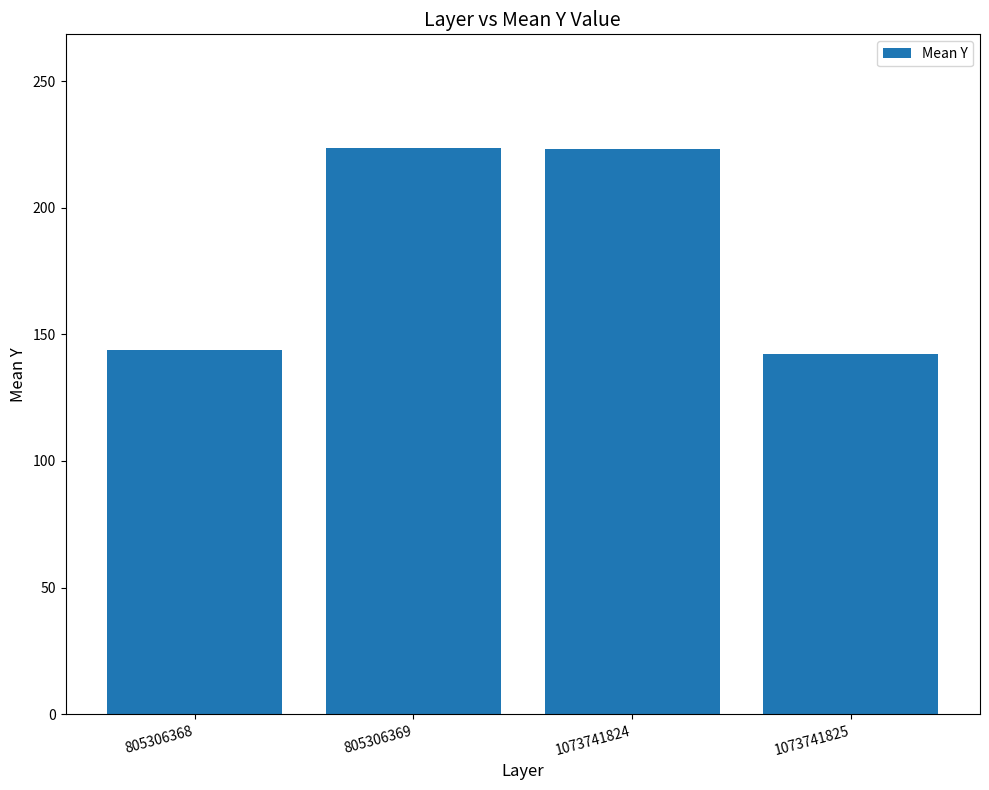

What is the average value?

183.3